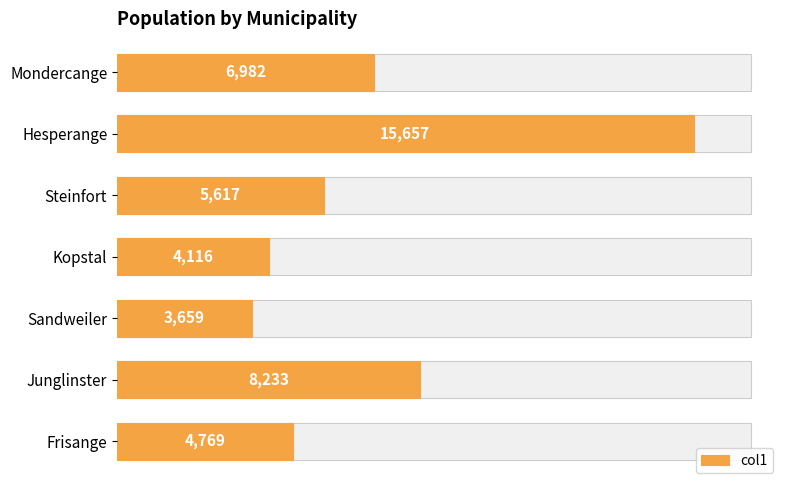

What is the value of the 7th bar from the left?

4769